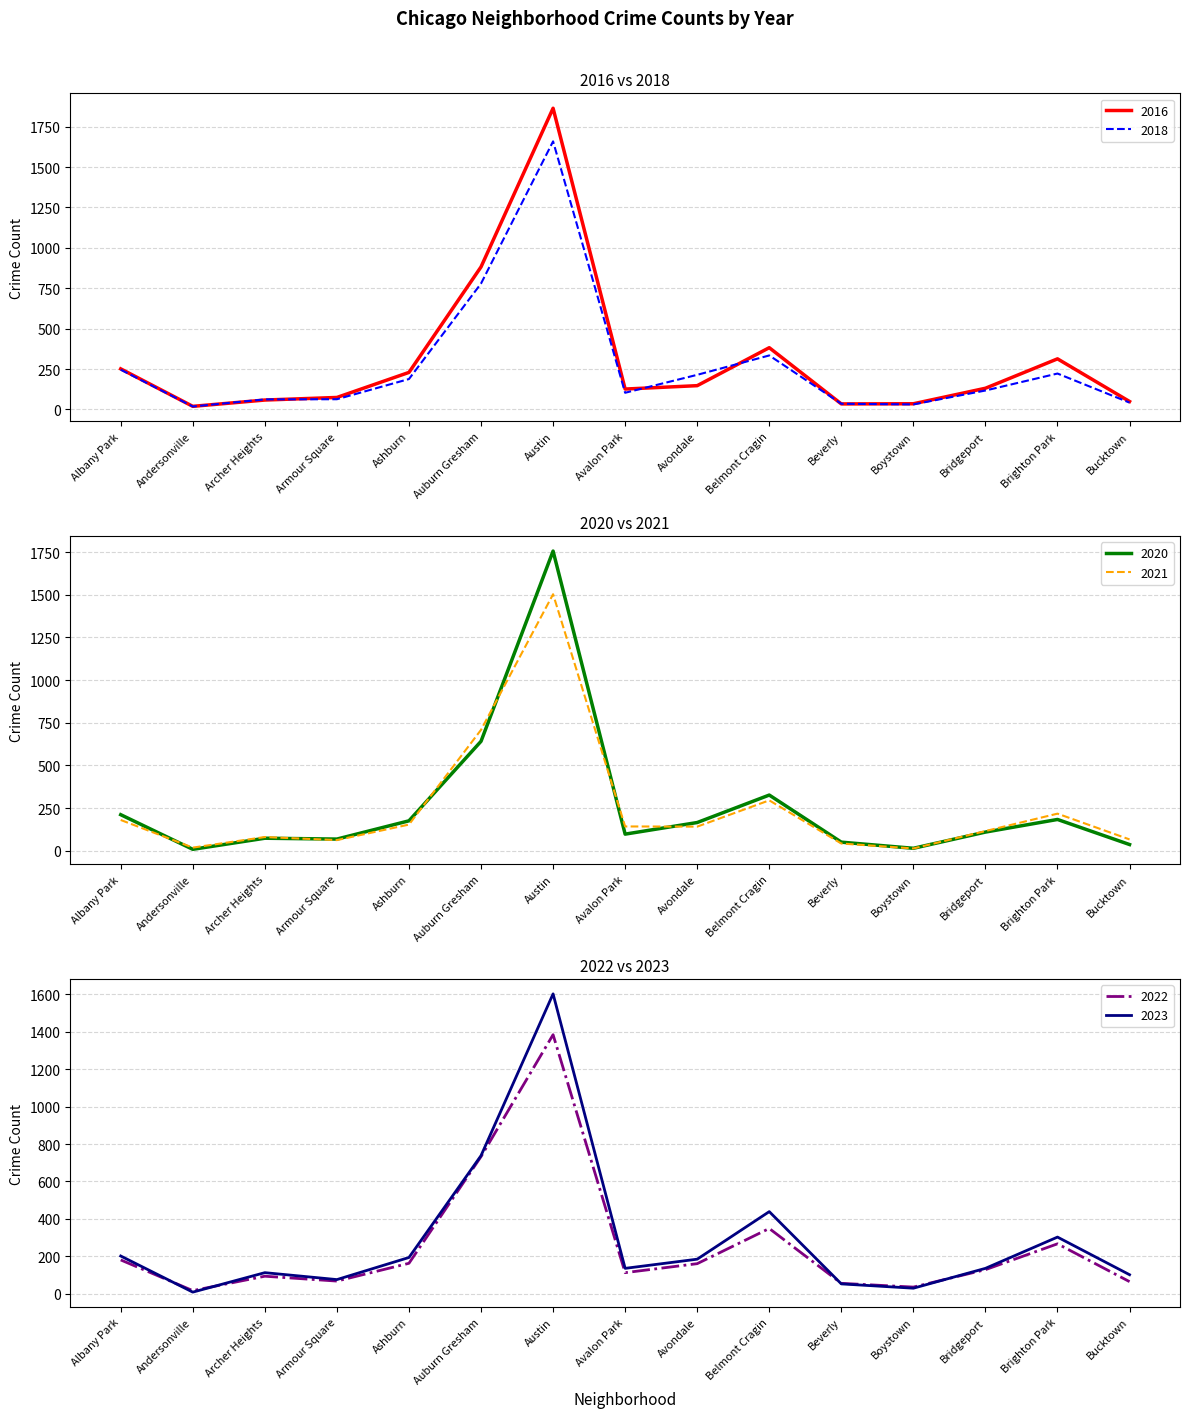

How many times do 2022 and 2020 cross each other?

6